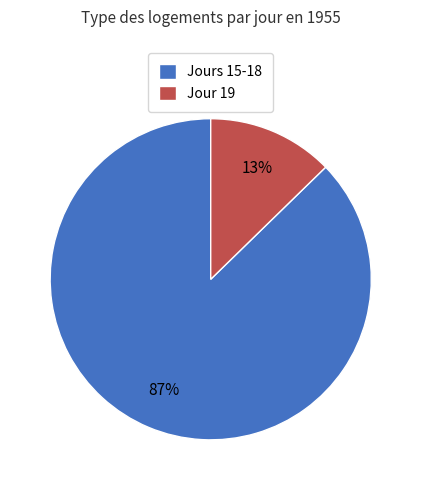

To the nearest percent, what is the average slice percentage?

50%